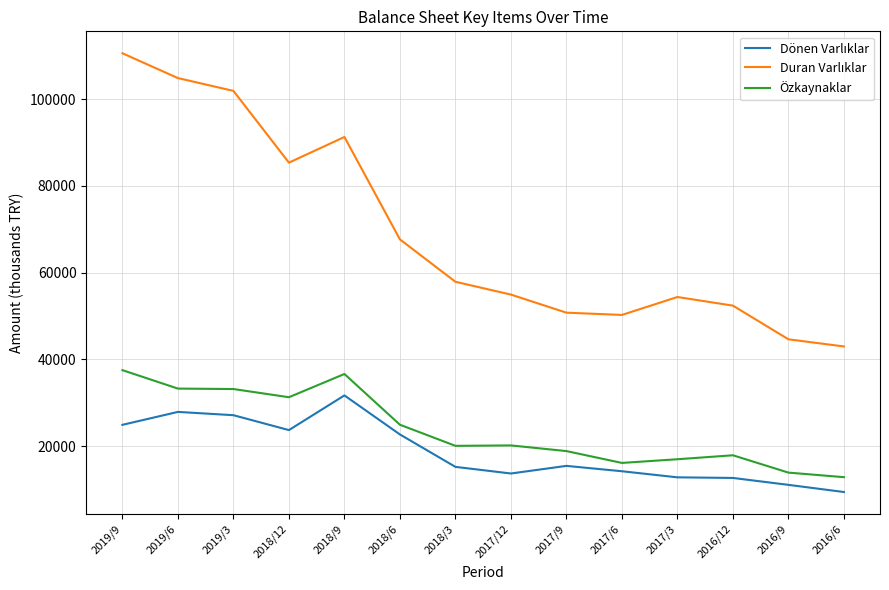

Is this an area chart (filled region under the line)?

No